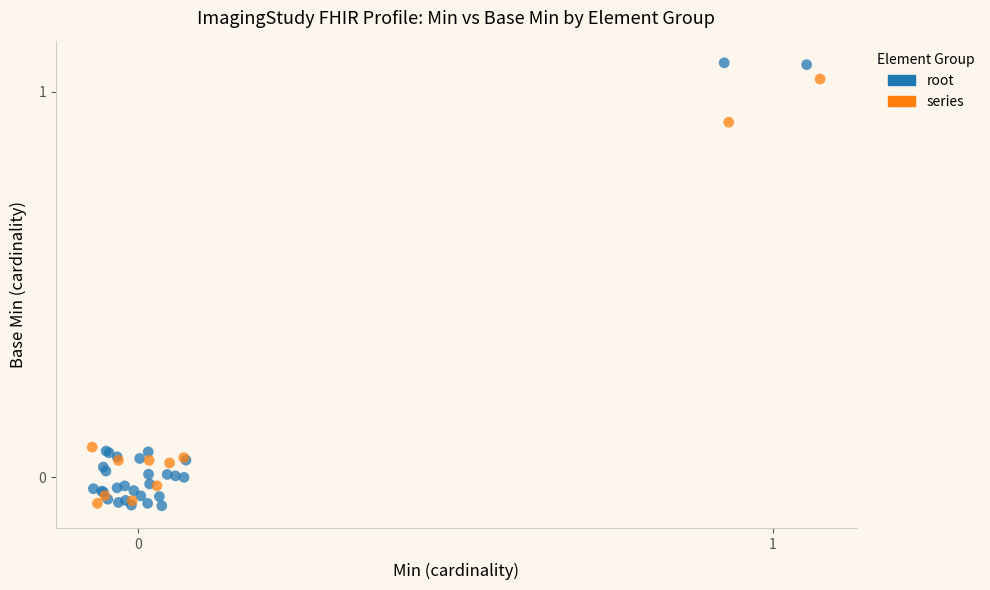

What are all the series names shown in the legend?

root, series